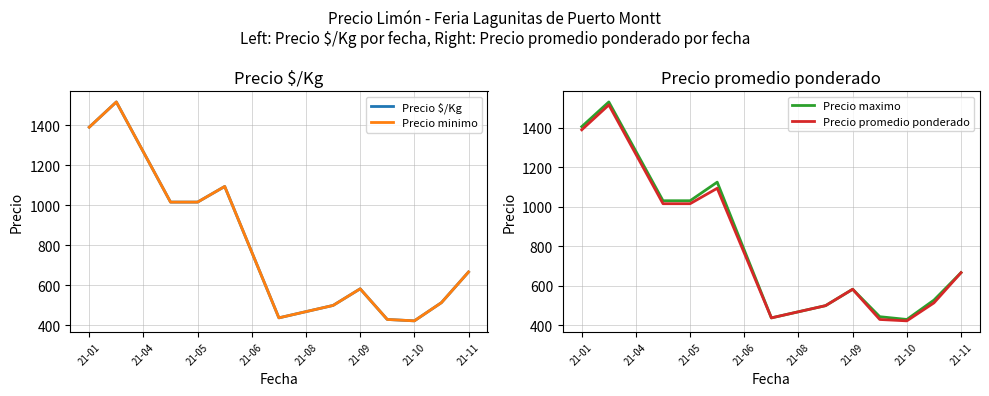

How many series are shown in this chart?

4